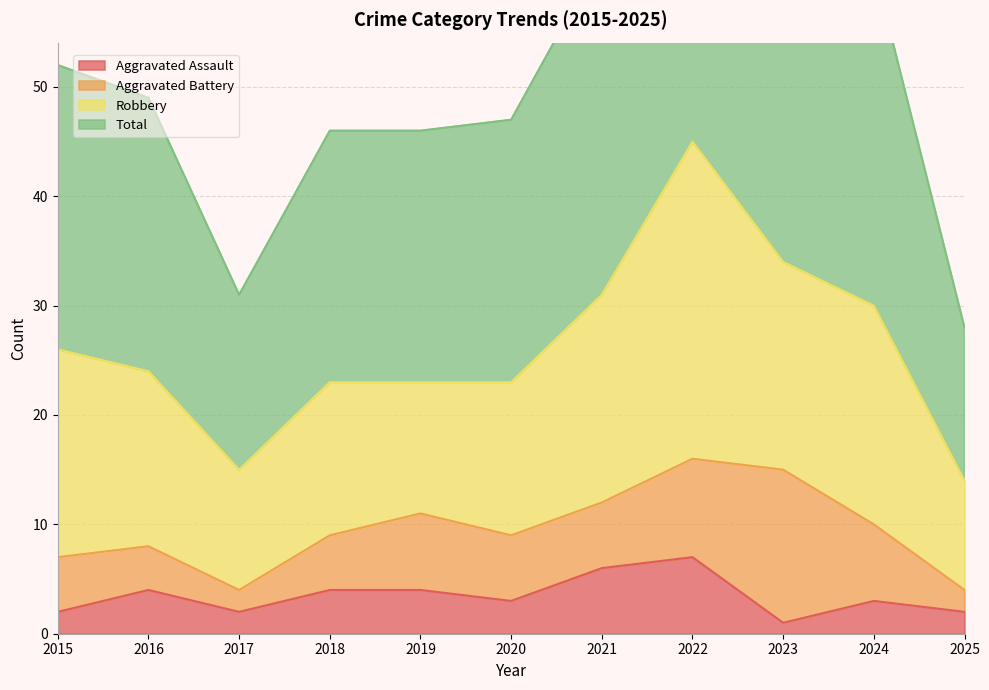

At which label is Aggravated Assault closest to 4?

2016